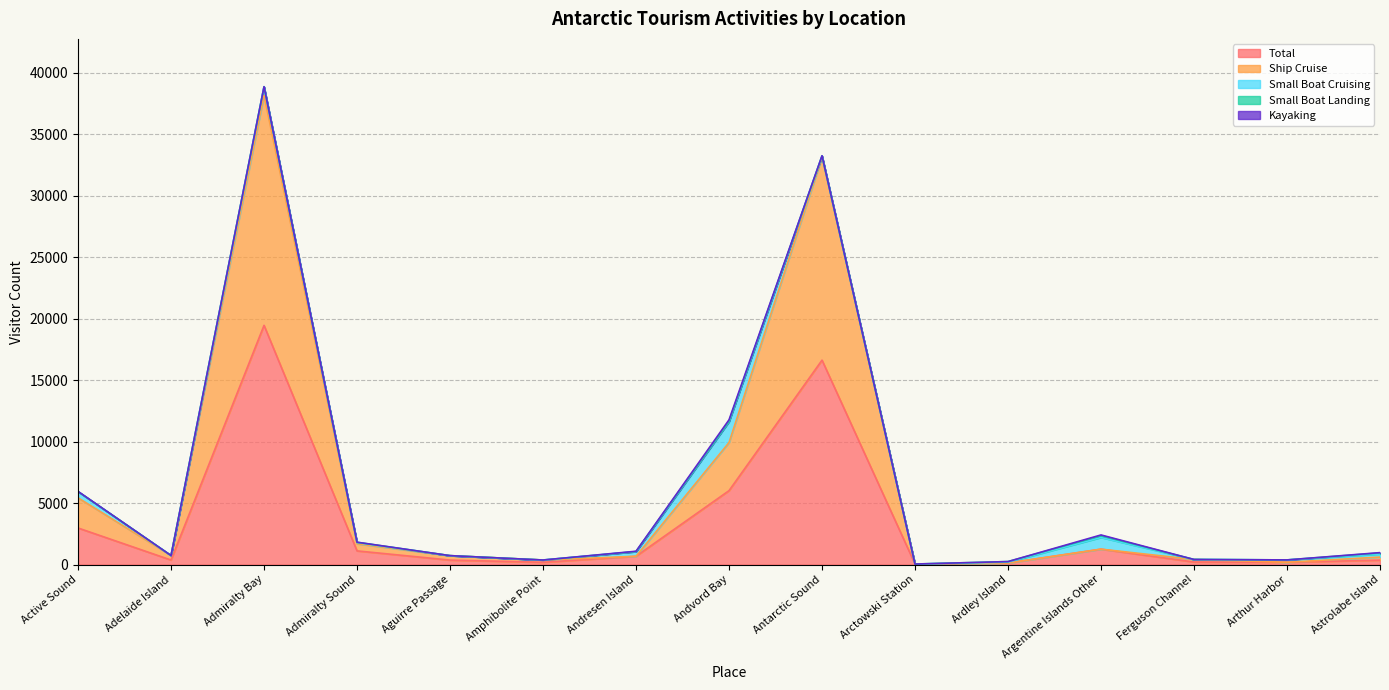

List the labels in order of Small Boat Cruising value, smallest first.

Adelaide Island, Aguirre Passage, Amphibolite Point, Arctowski Station, Ferguson Channel, Ardley Island, Antarctic Sound, Admiralty Sound, Arthur Harbor, Astrolabe Island, Andresen Island, Active Sound, Admiralty Bay, Argentine Islands Other, Andvord Bay